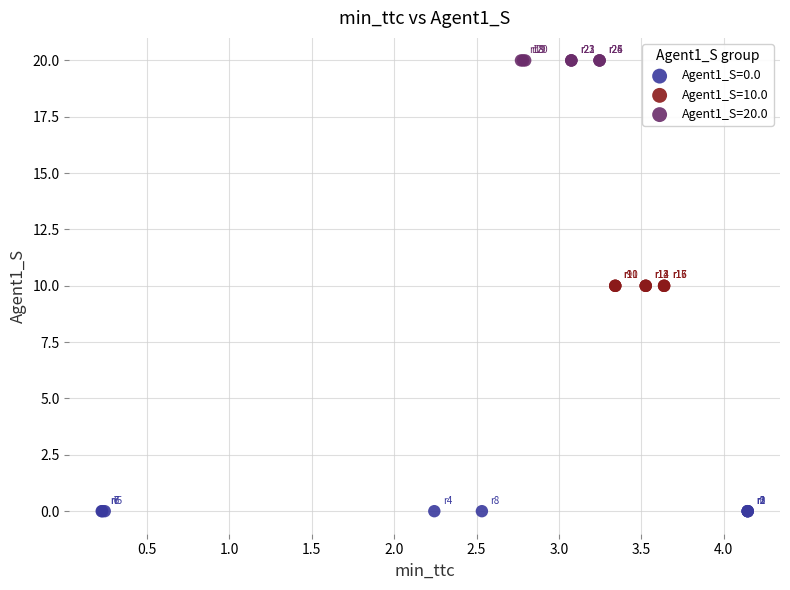

Which series contains the lowest Y value?

Agent1_S=0.0